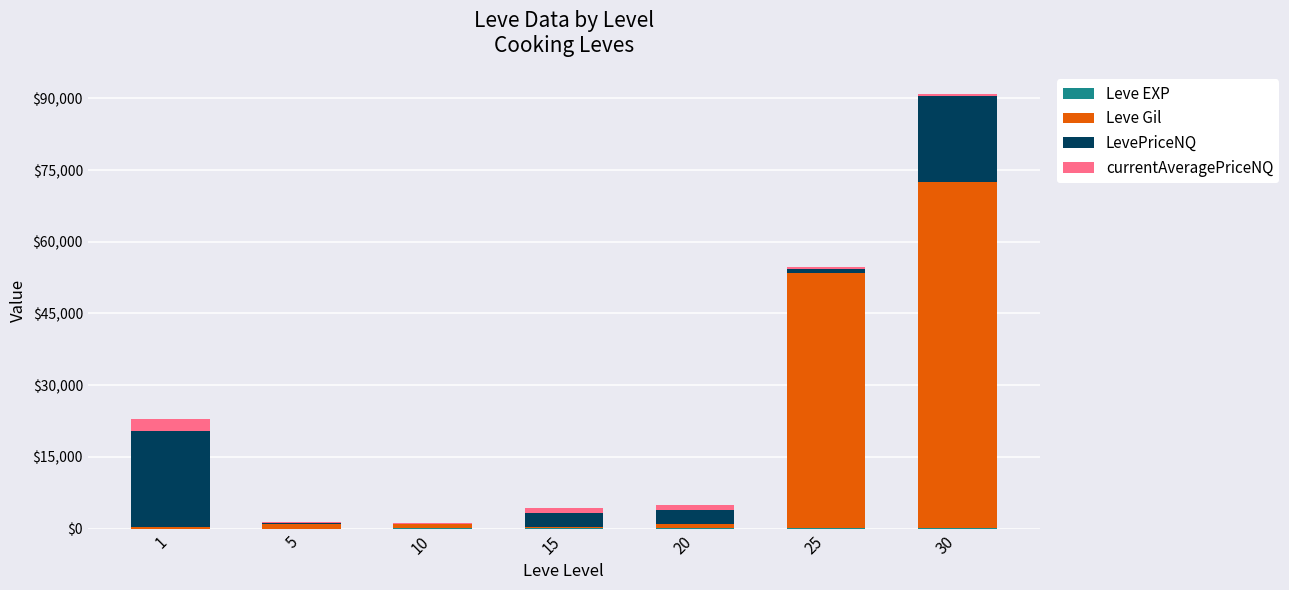

At which category is the sum across all series the highest?

30